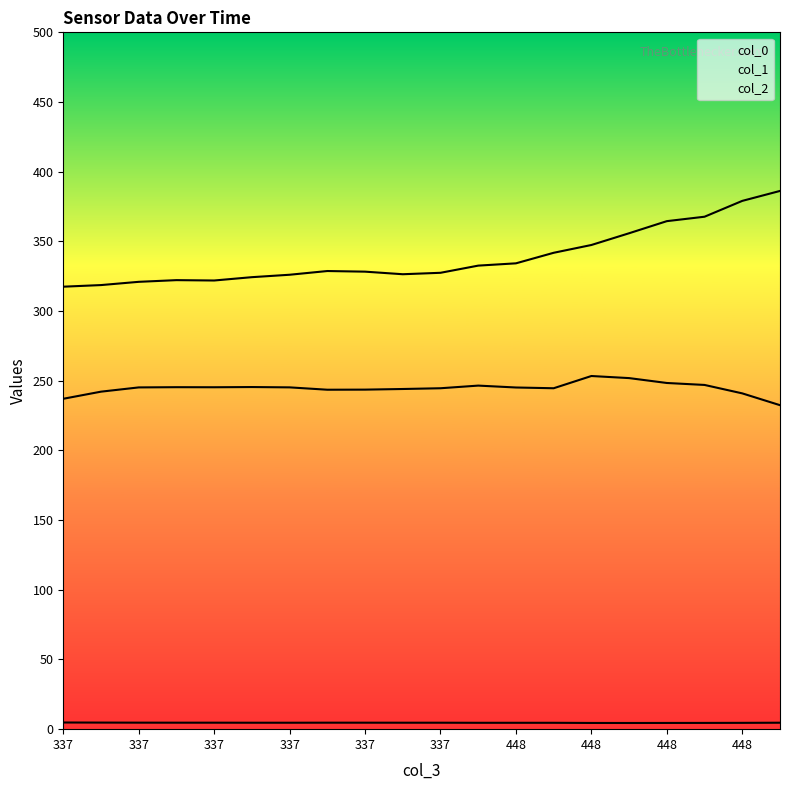

What is the sum of all col_0 values?

6771.9